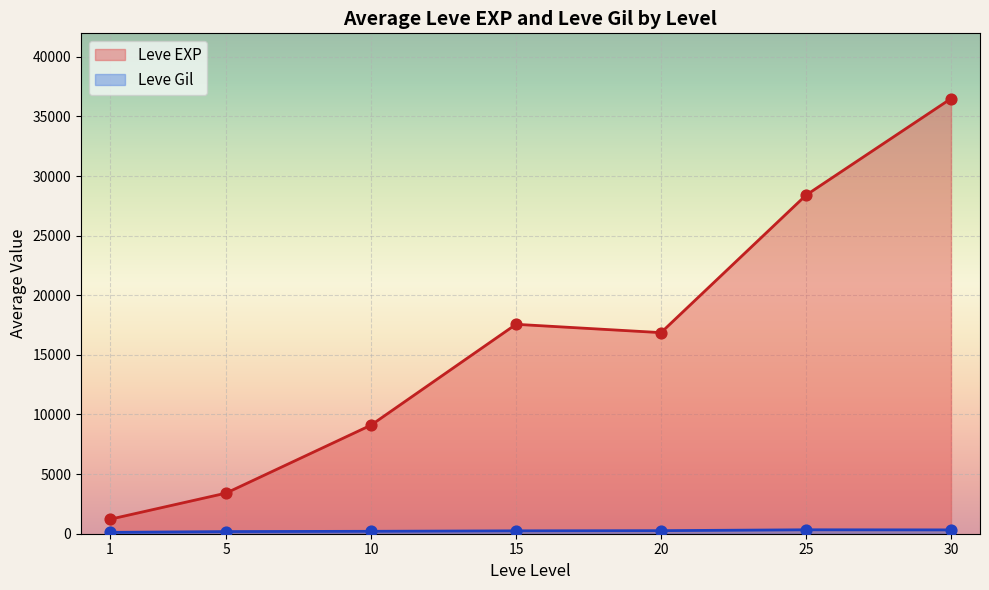

At which category is the sum across all series the highest?

30